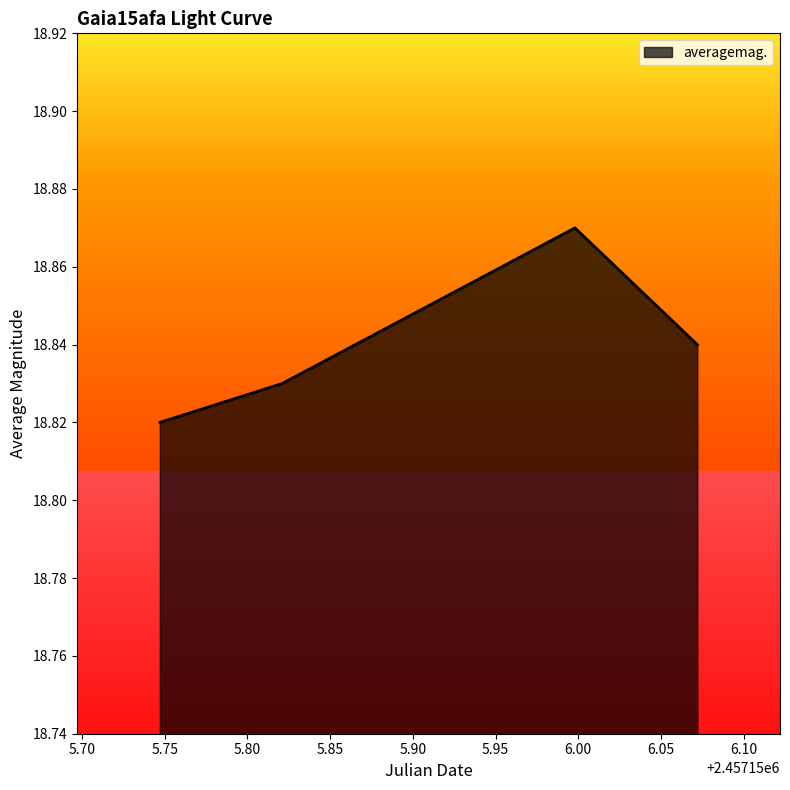

What is the sum of all values?

75.4